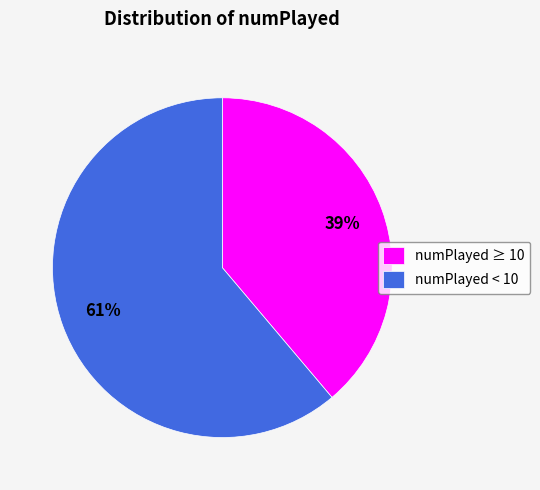

Does any single category account for the majority?

Yes